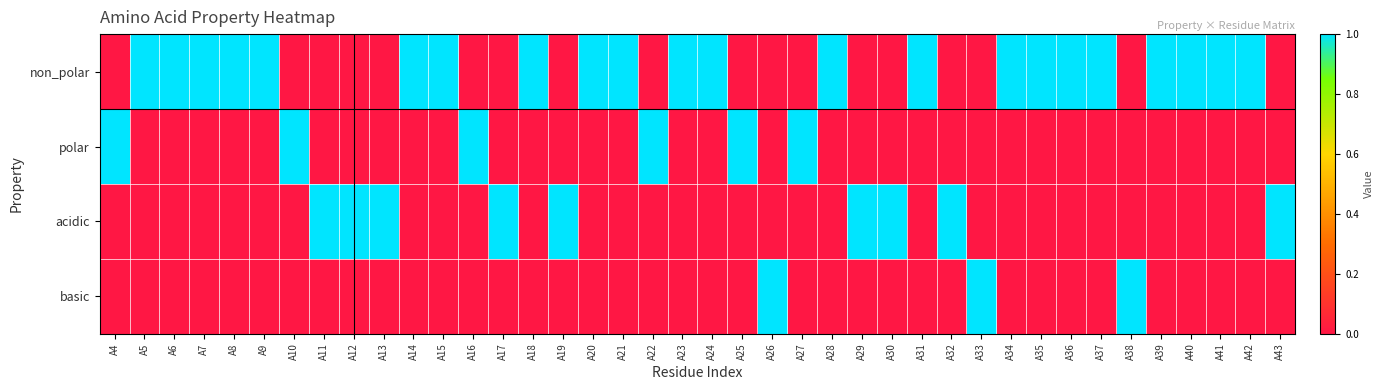

What is the total value across all series at A28?

1